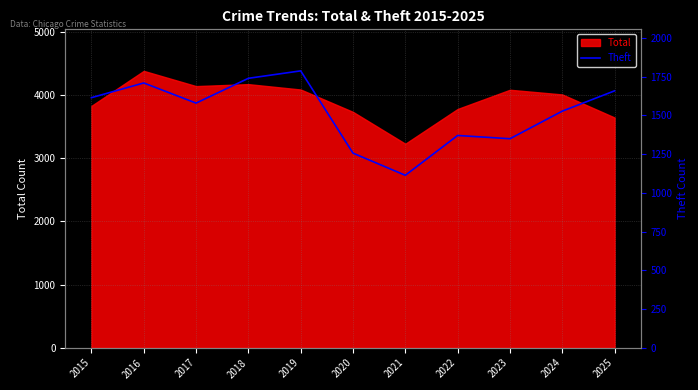

The value of Total at 2017 is 2183. True or false?

False